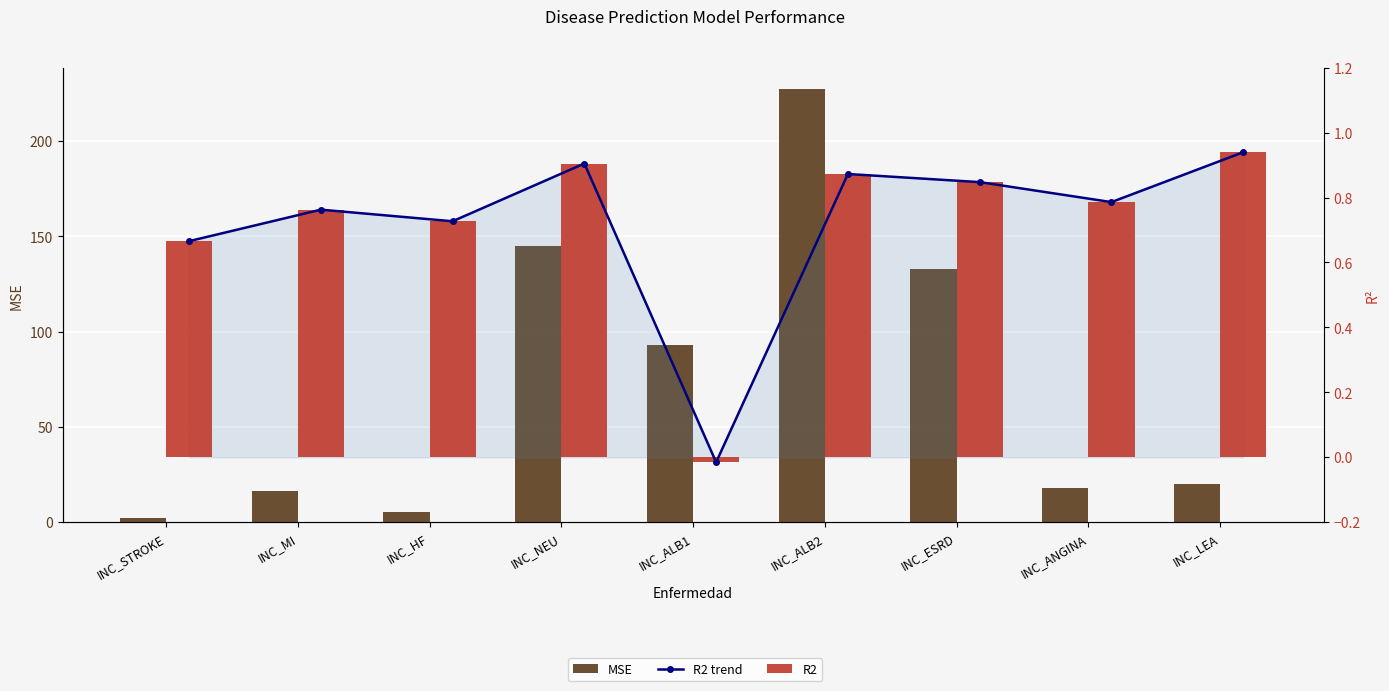

Rank the categories by MSE value from highest to lowest.

INC_ALB2, INC_NEU, INC_ESRD, INC_ALB1, INC_LEA, INC_ANGINA, INC_MI, INC_HF, INC_STROKE